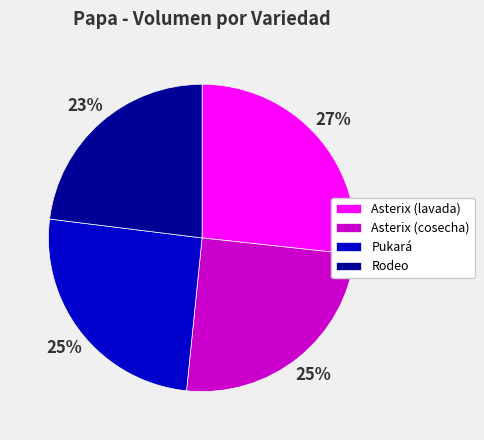

To the nearest percent, what portion does Asterix (lavada) represent?

27%